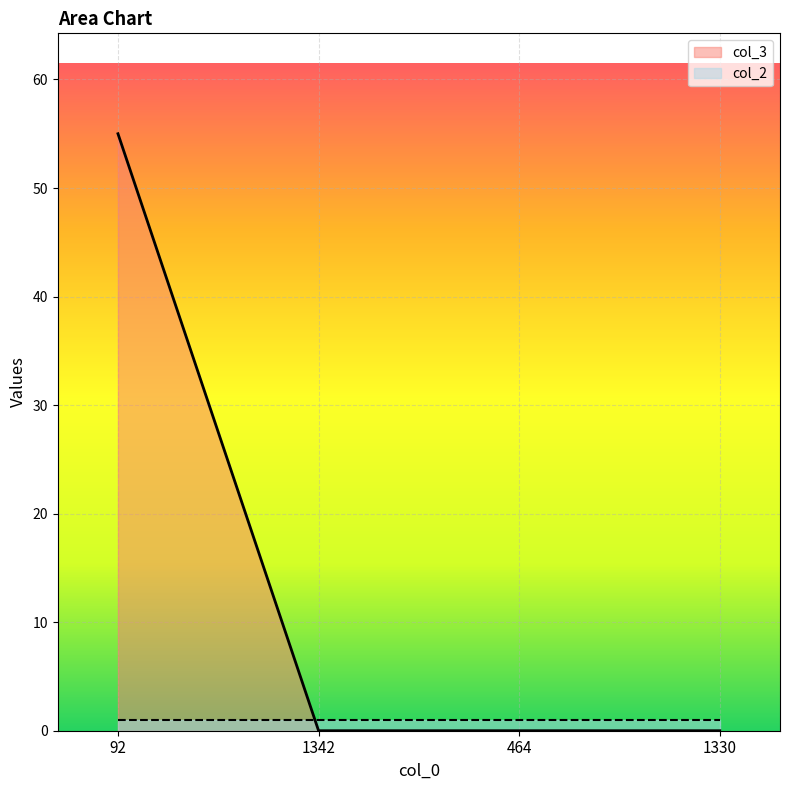

Count the number of data series in this chart.

2